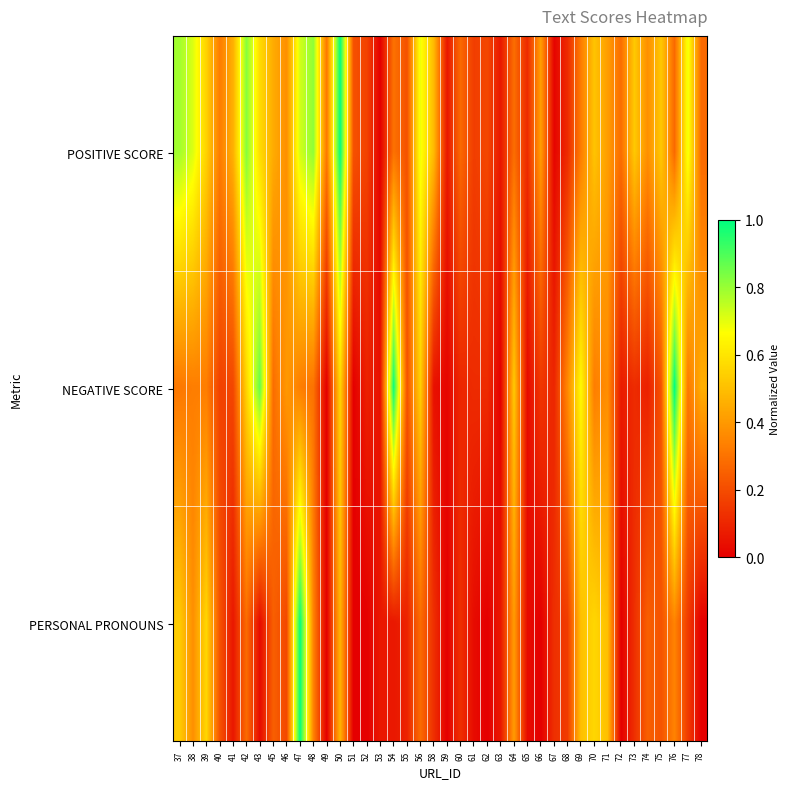

Which label corresponds to the largest value in the chart?

50